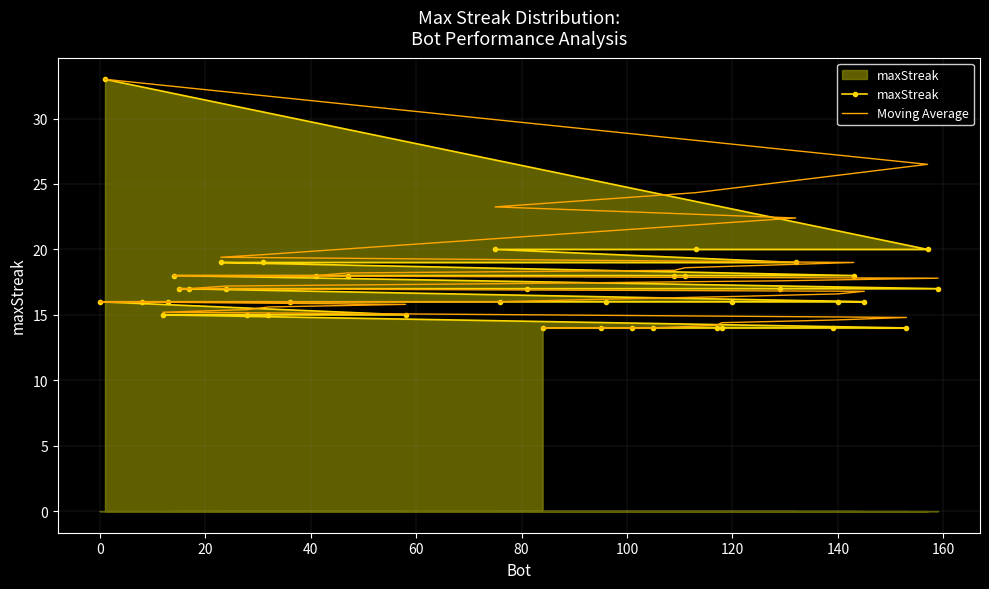

At how many categories does at least one series exceed 26?

2